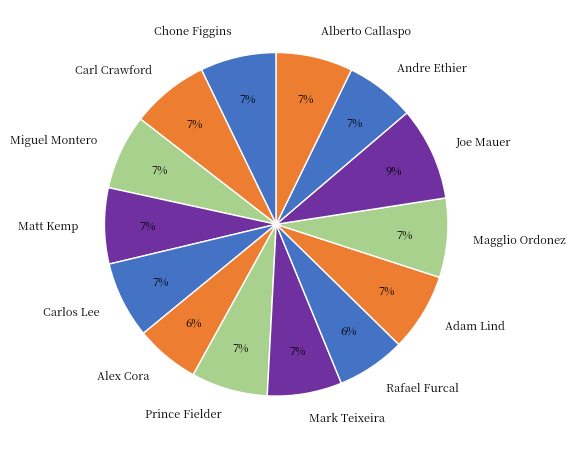

Do Adam Lind and Chone Figgins together represent more than half of the pie?

No